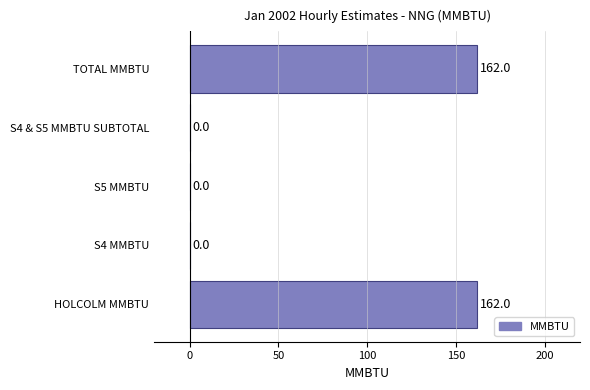

How many data points does each series have?

5